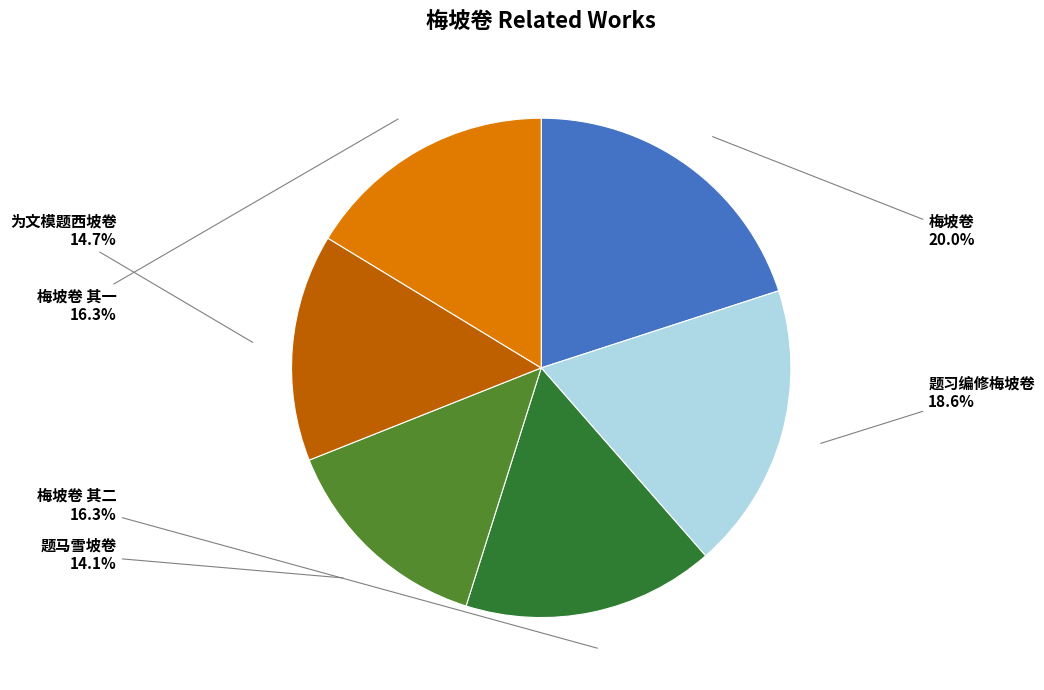

Does 题习编修梅坡卷 represent more than half of the total?

No